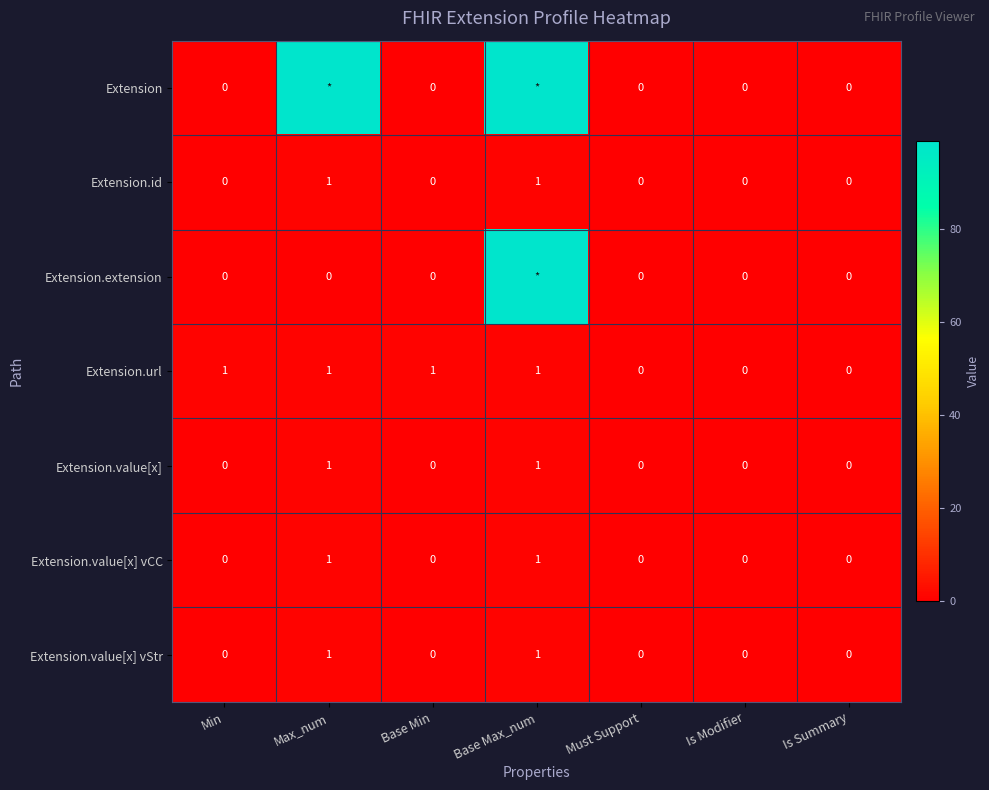

The value of Extension.value[x] vCC at Min is 0. True or false?

True